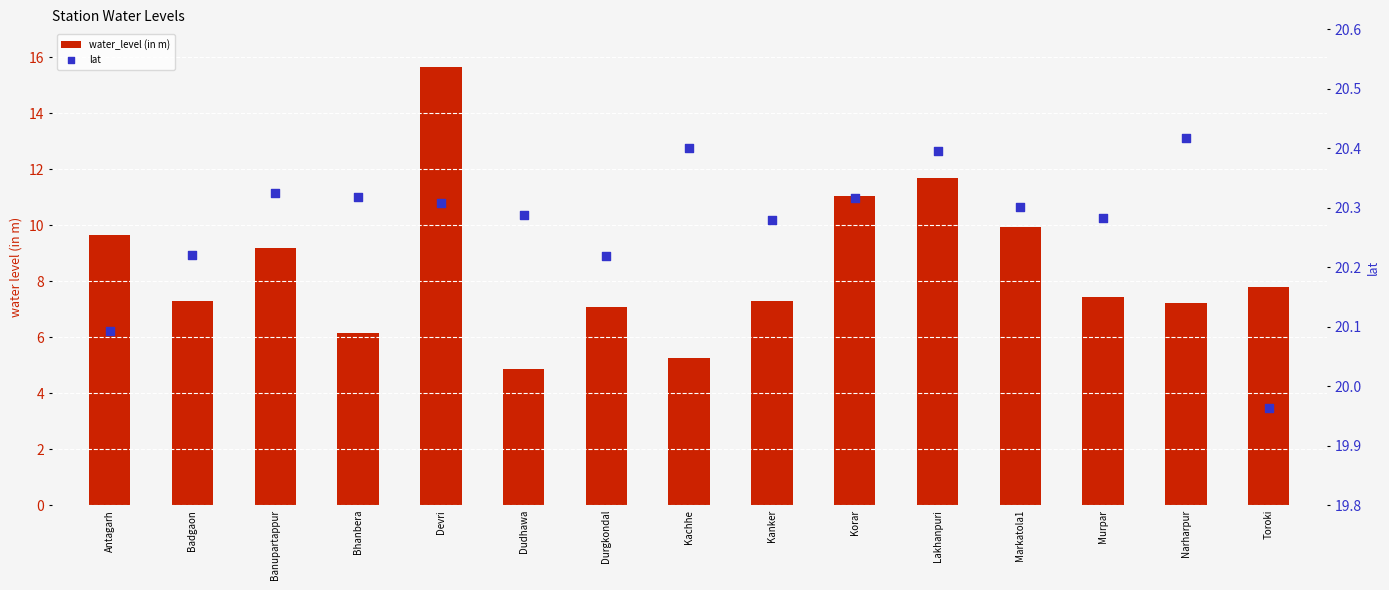

What is the total value across all series at Toroki?

27.8